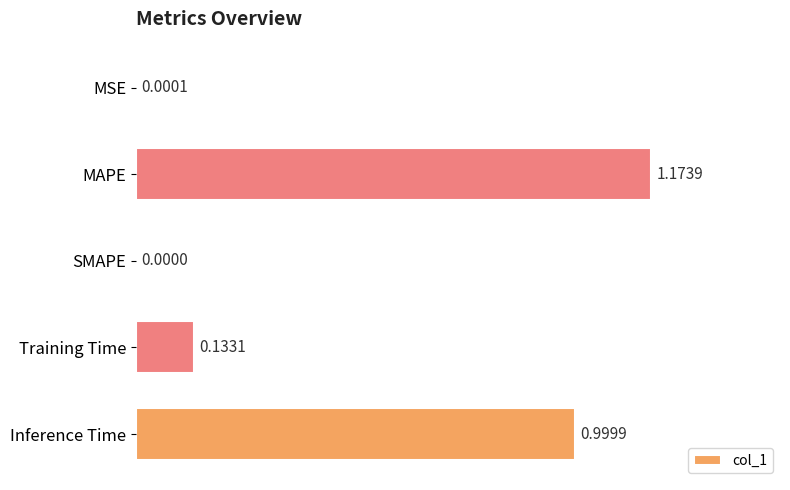

At which category does the chart reach its peak across all series?

MAPE